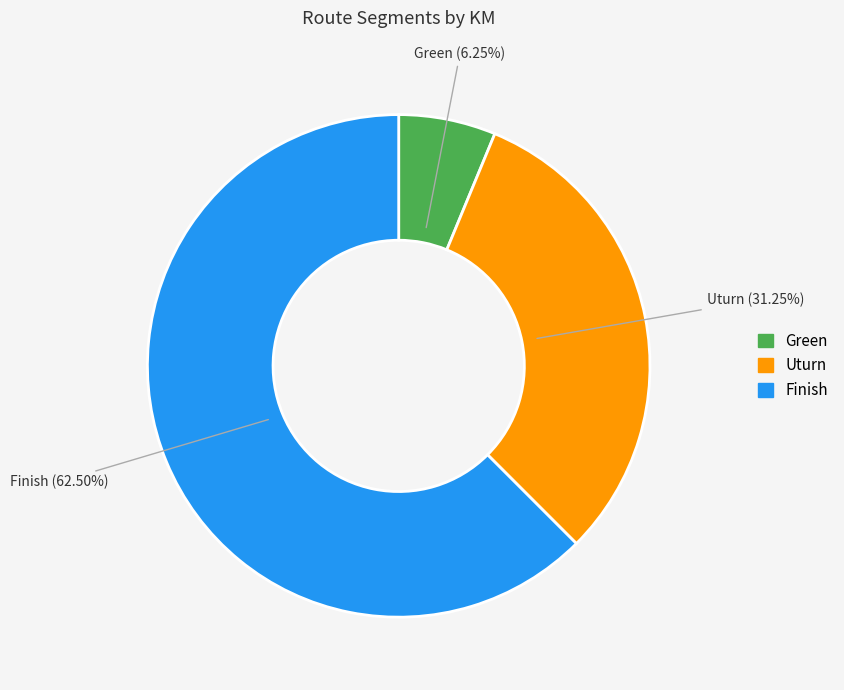

Count the number of slices in the pie.

3